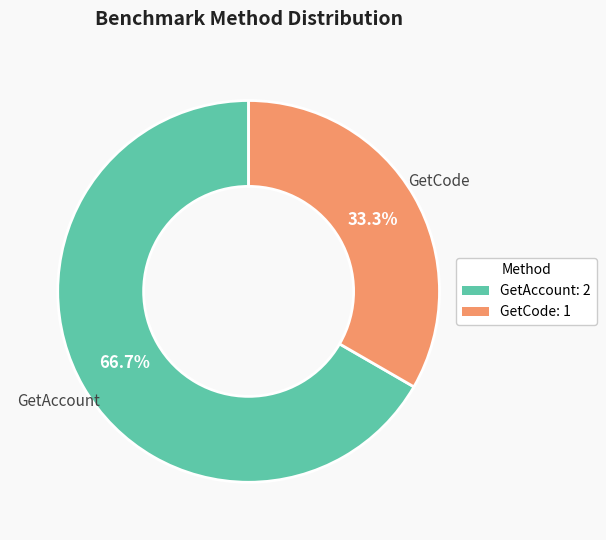

Do GetAccount and GetCode together represent more than half of the pie?

Yes